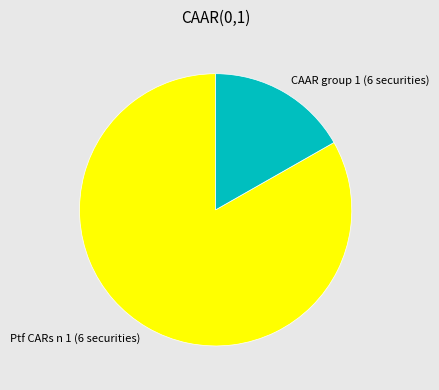

Does CAAR group 1 (6 securities) account for over 50% of the chart?

No